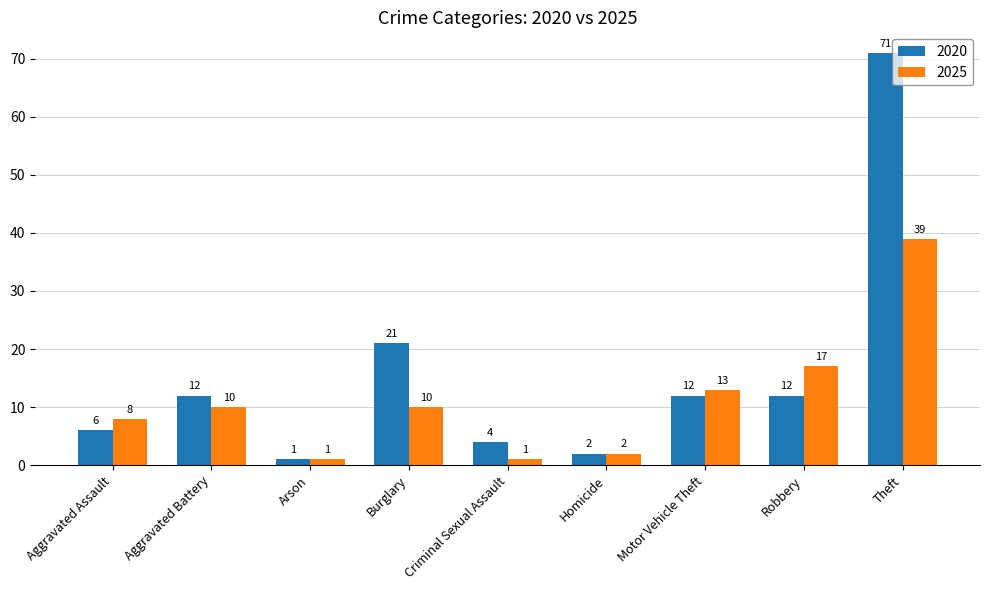

At how many categories does at least one series exceed 38?

1